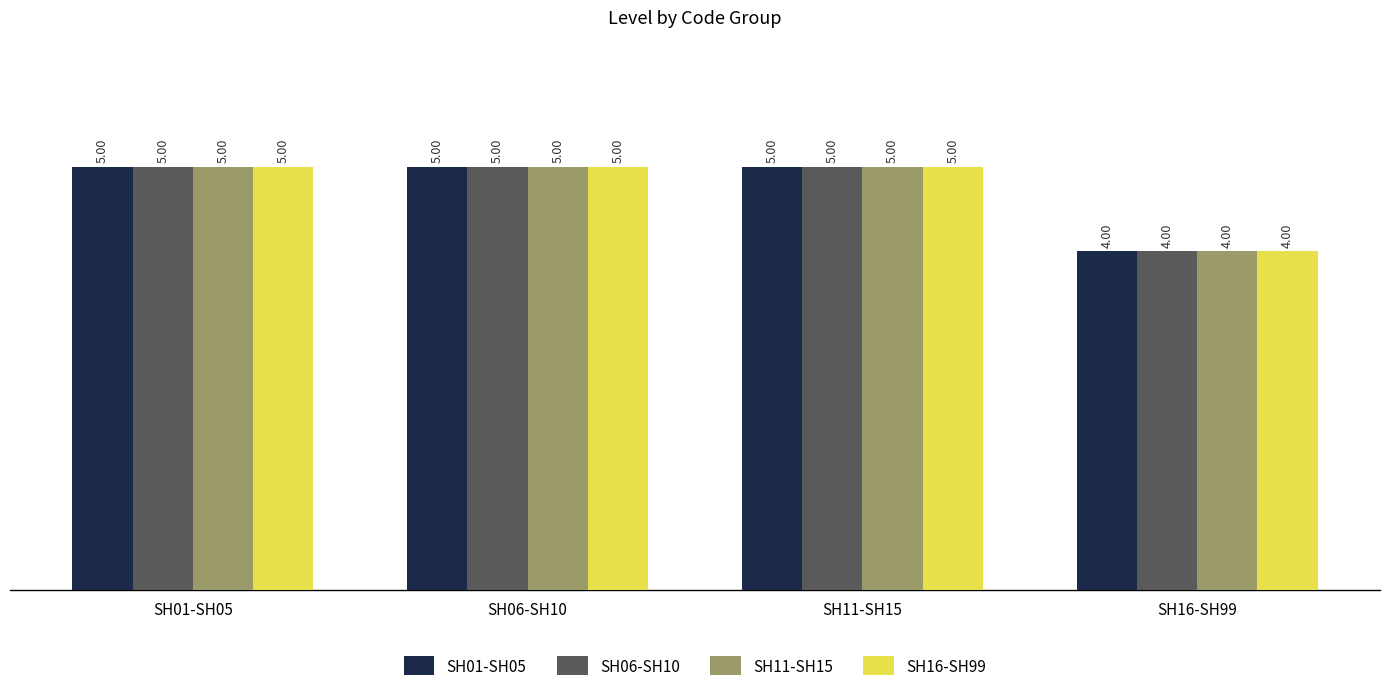

True or false: SH01-SH05 has a value of 1 at SH16-SH99.

False